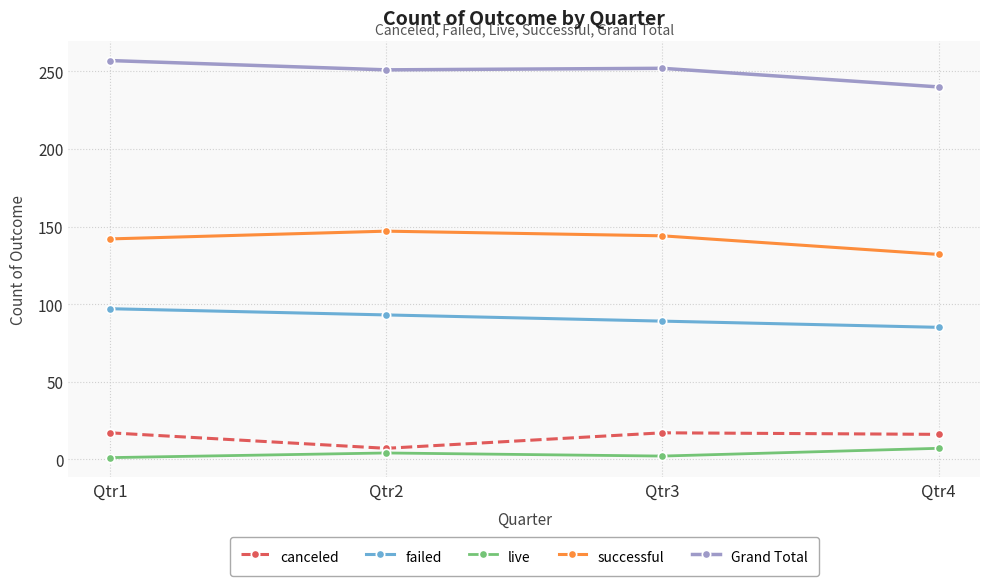

How many lines are shown in the chart?

5